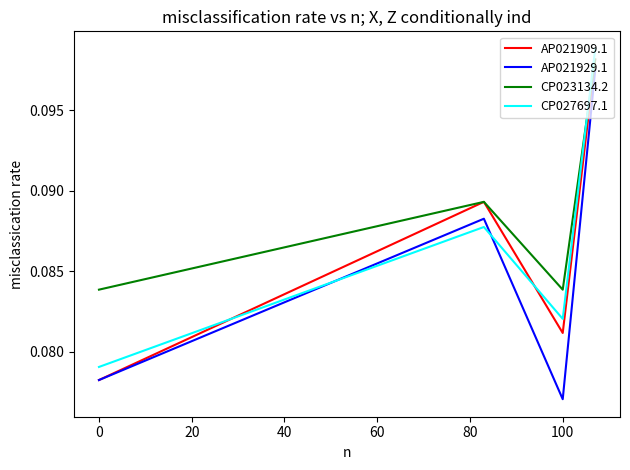

Which series has the largest total across all categories?

CP023134.2